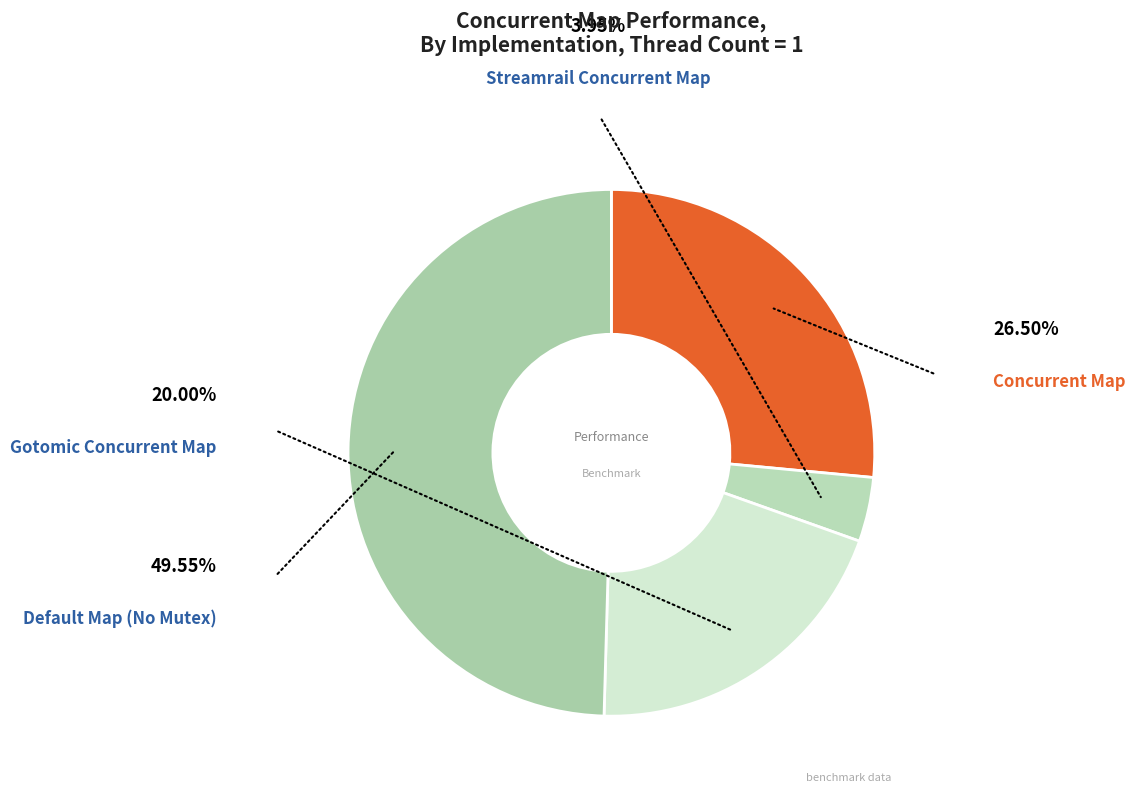

How many segments does this pie chart have?

4